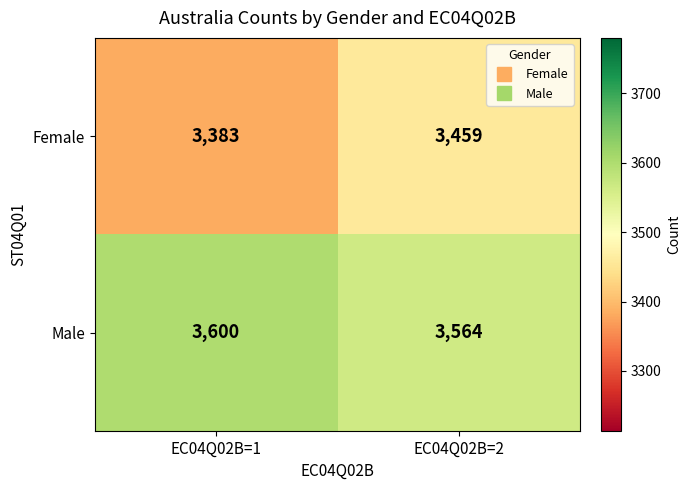

The value of Female at EC04Q02B=2 is 3459. True or false?

True